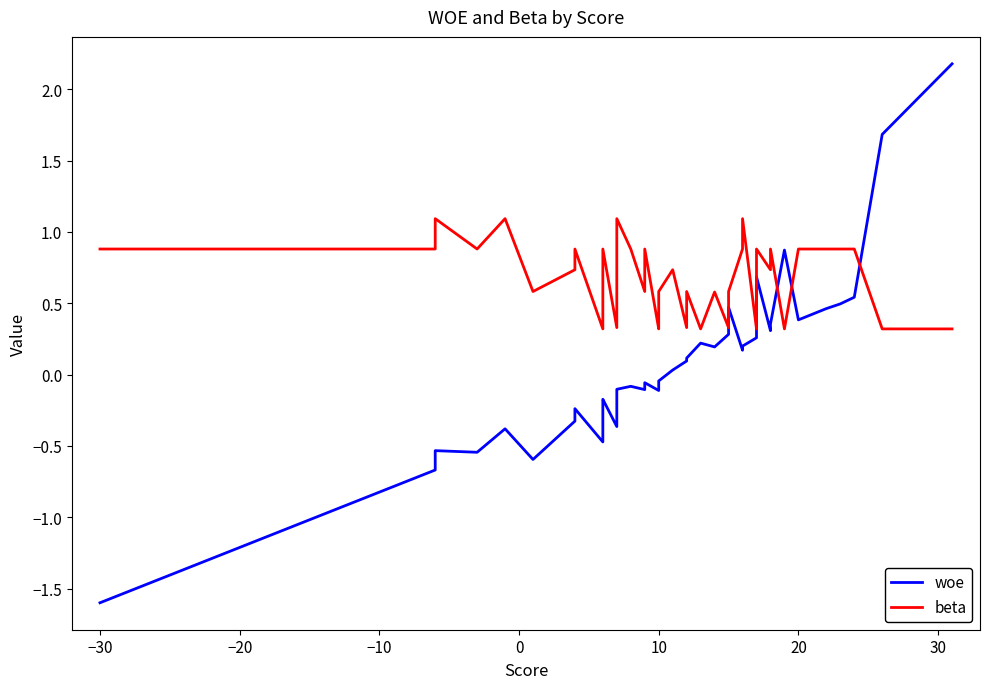

Reading left to right, extract all data points from this chart.

woe: -1.6	-0.7	-0.5	-0.5	-0.4	-0.6	-0.3	-0.2	-0.5	-0.2	-0.2	-0.2	-0.4	-0.1	-0.1	-0.1	-0.1	-0.1	-0.1	-0.0	0.0	0.1	0.1	0.2	0.2	0.3	0.5	0.2	0.2	0.3	0.7	0.3	0.4	0.9	0.4	0.5	0.5	0.5	1.7	2.2
beta: 0.9	0.9	1.1	0.9	1.1	0.6	0.7	0.9	0.3	0.7	0.7	0.9	0.3	1.1	0.9	0.6	0.9	0.3	0.3	0.6	0.7	0.3	0.6	0.3	0.6	0.3	0.6	0.9	1.1	0.3	0.9	0.7	0.9	0.3	0.9	0.9	0.9	0.9	0.3	0.3